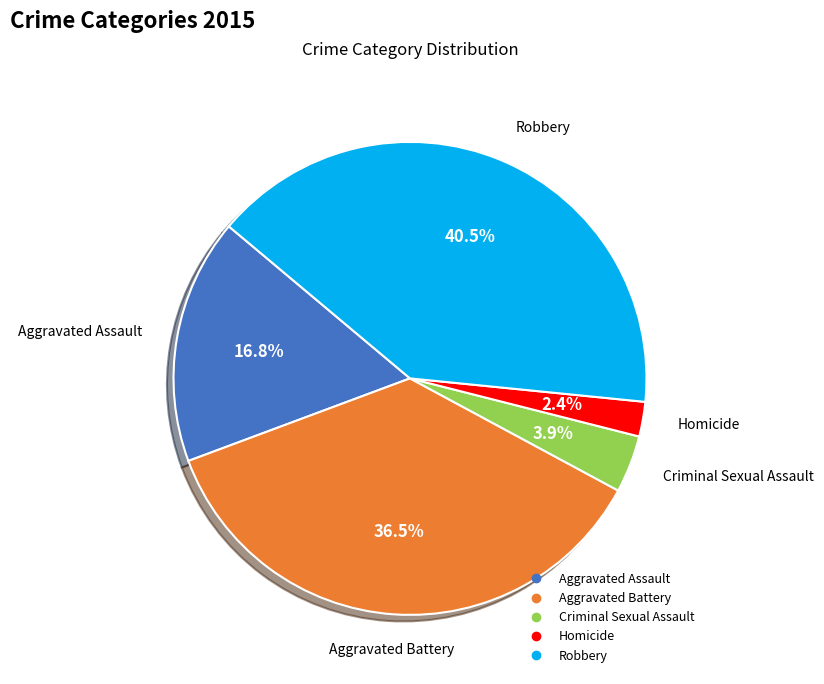

To the nearest percent, what is the difference between the Robbery and Criminal Sexual Assault slice percentages?

37%